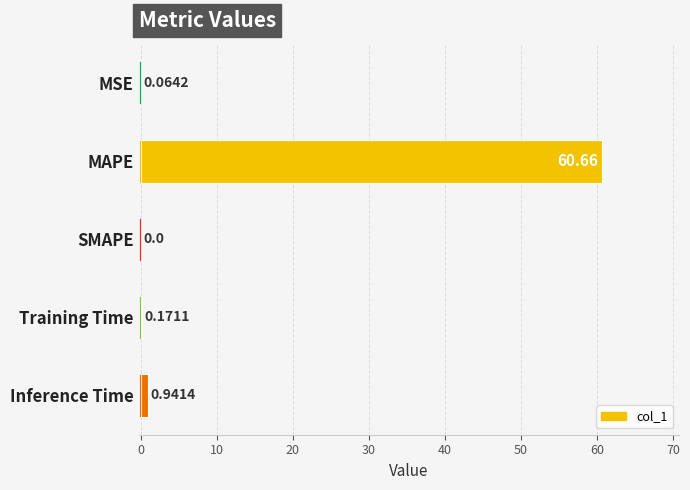

The chart shows a value of 0.0 at MSE. True or false?

False